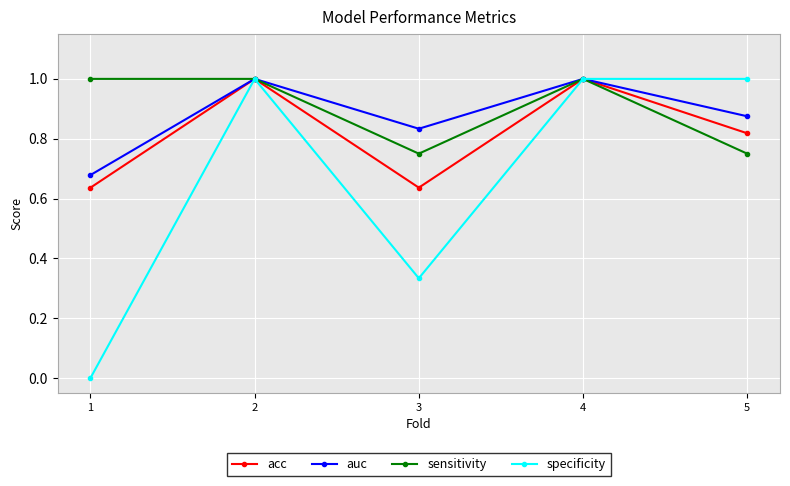

What are all the series names shown in the legend?

acc, auc, sensitivity, specificity